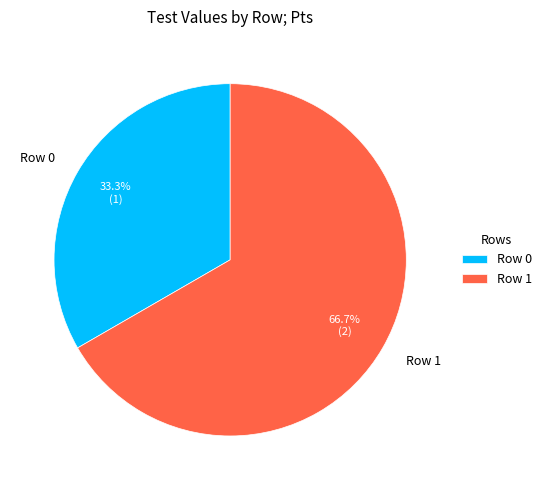

To the nearest percent, what is the average slice percentage?

50%